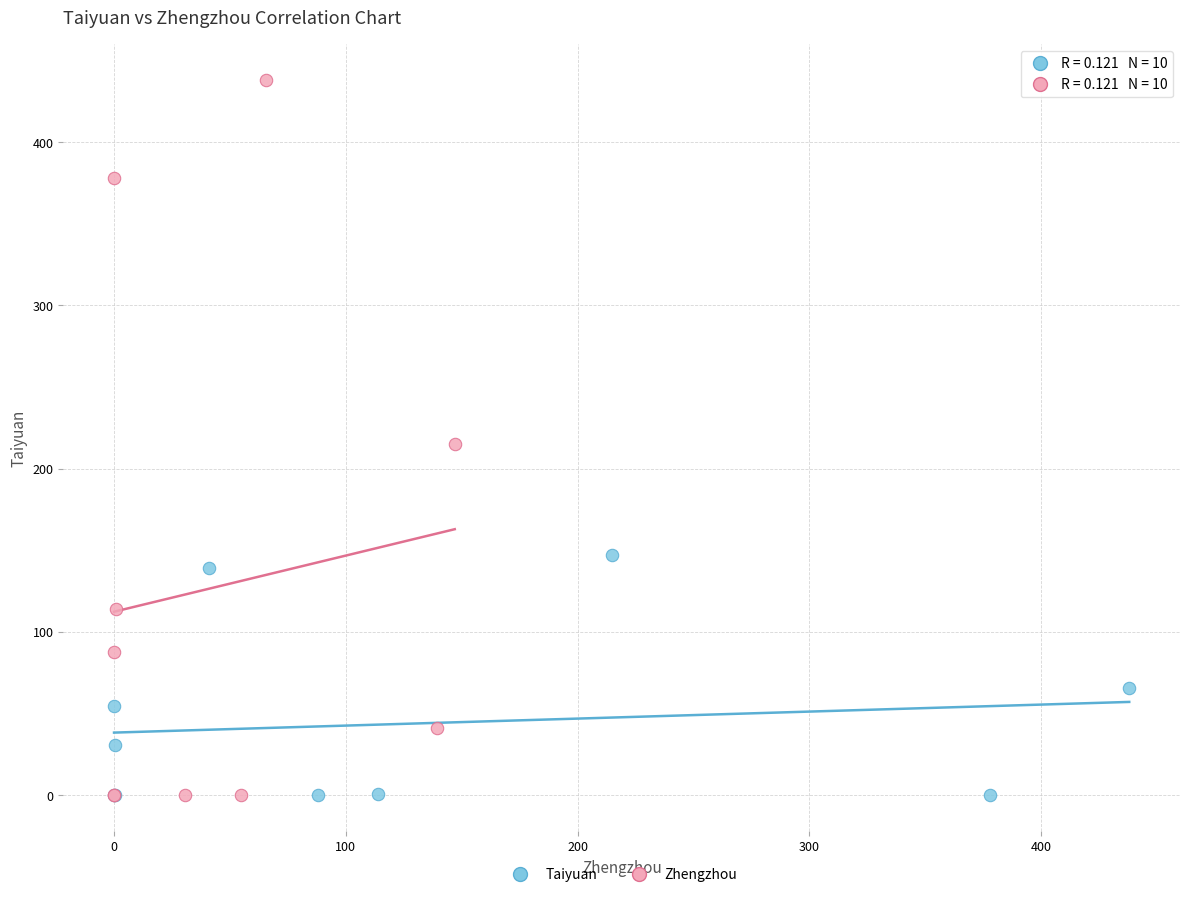

Which series has the widest spread of Y values?

Zhengzhou